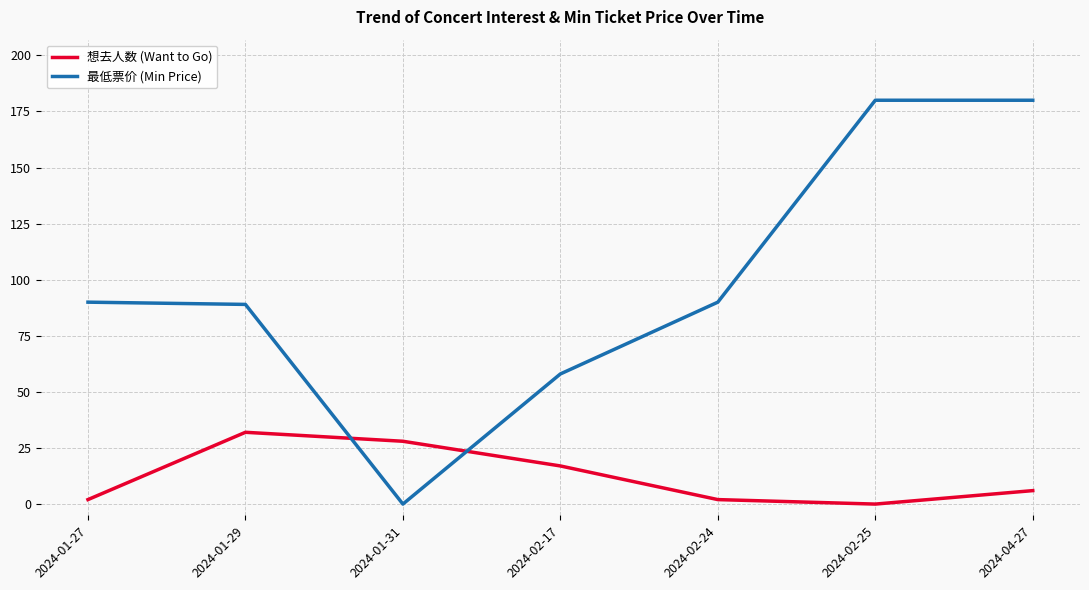

What is the sum of all 想去人数 (Want to Go) values?

87